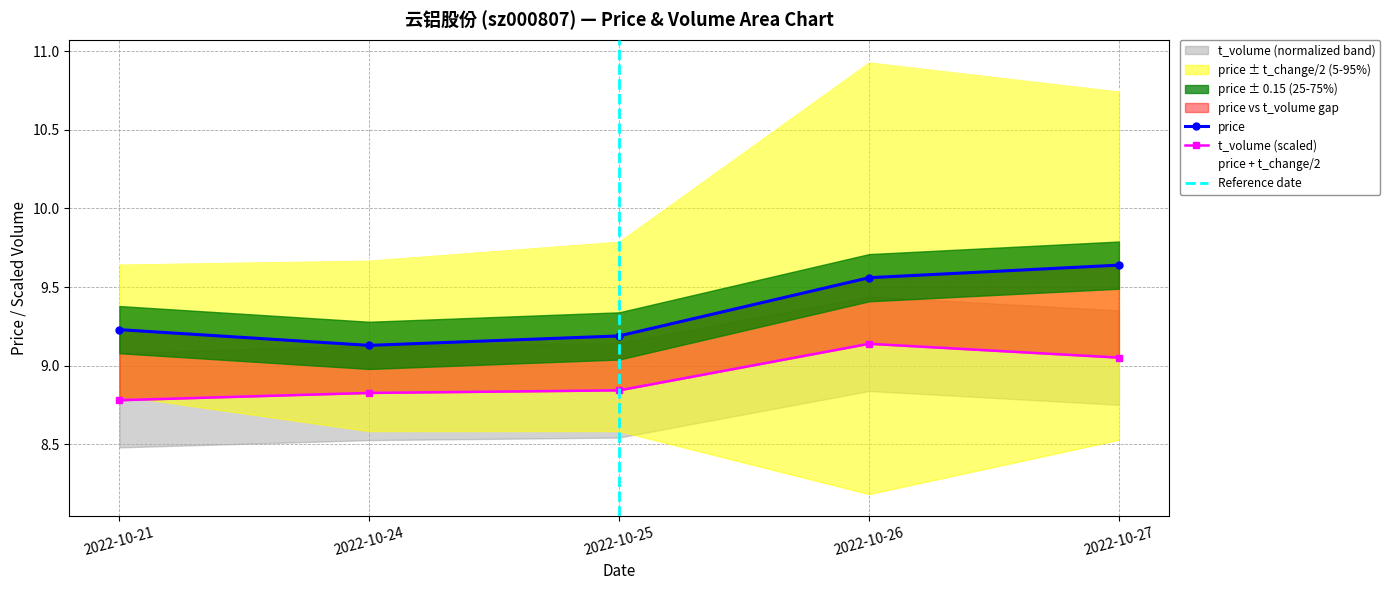

Is it true that price equals 3.3 at 2022-10-21?

False